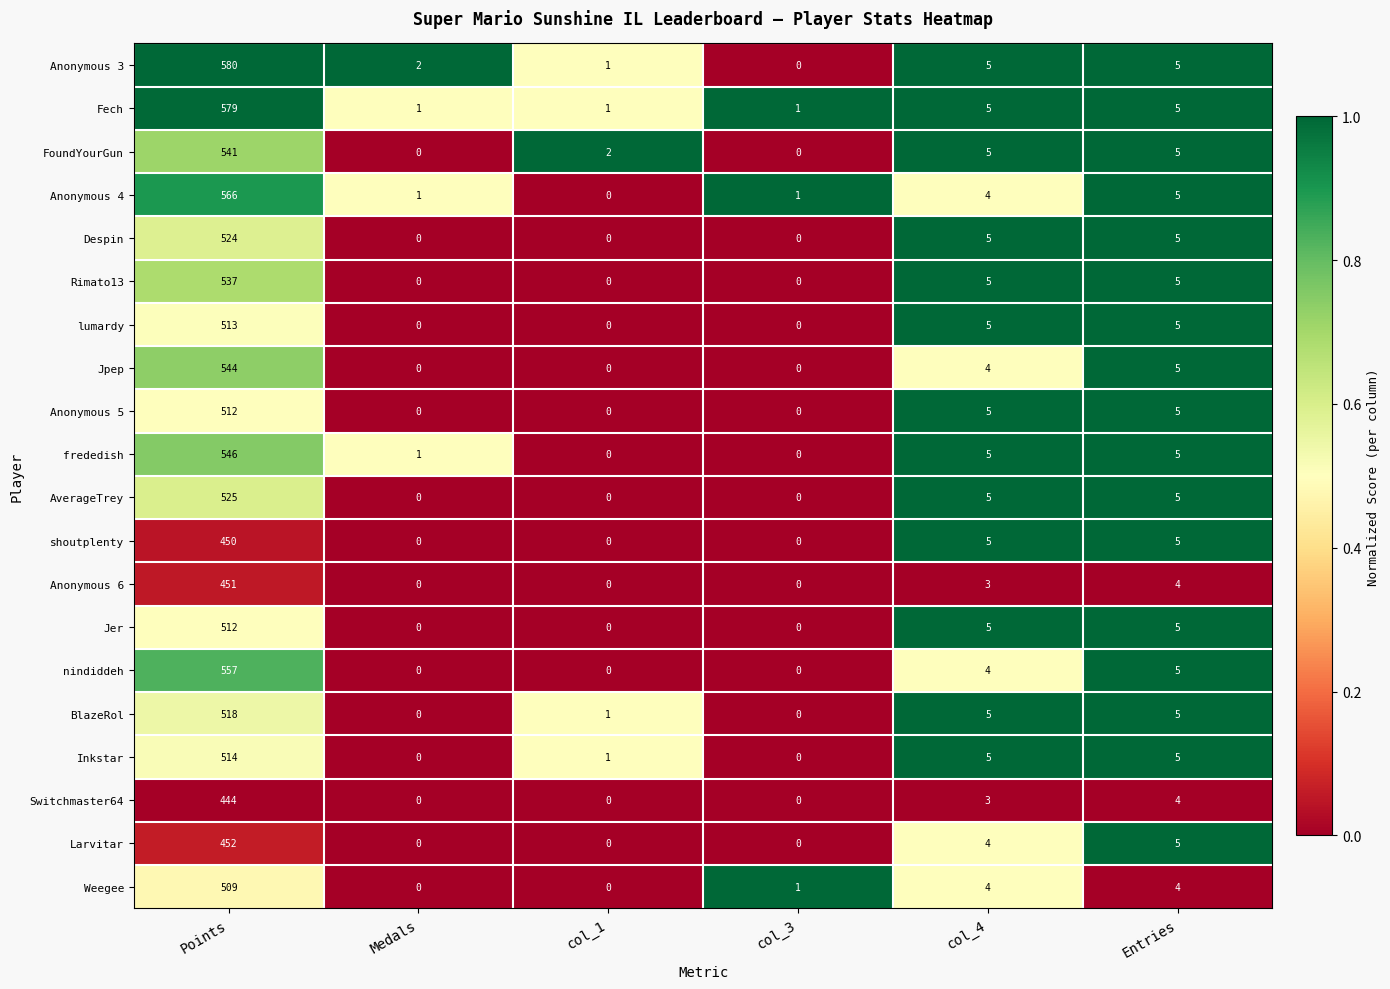

The nindiddeh series shows -276 at Medals. True or false?

False